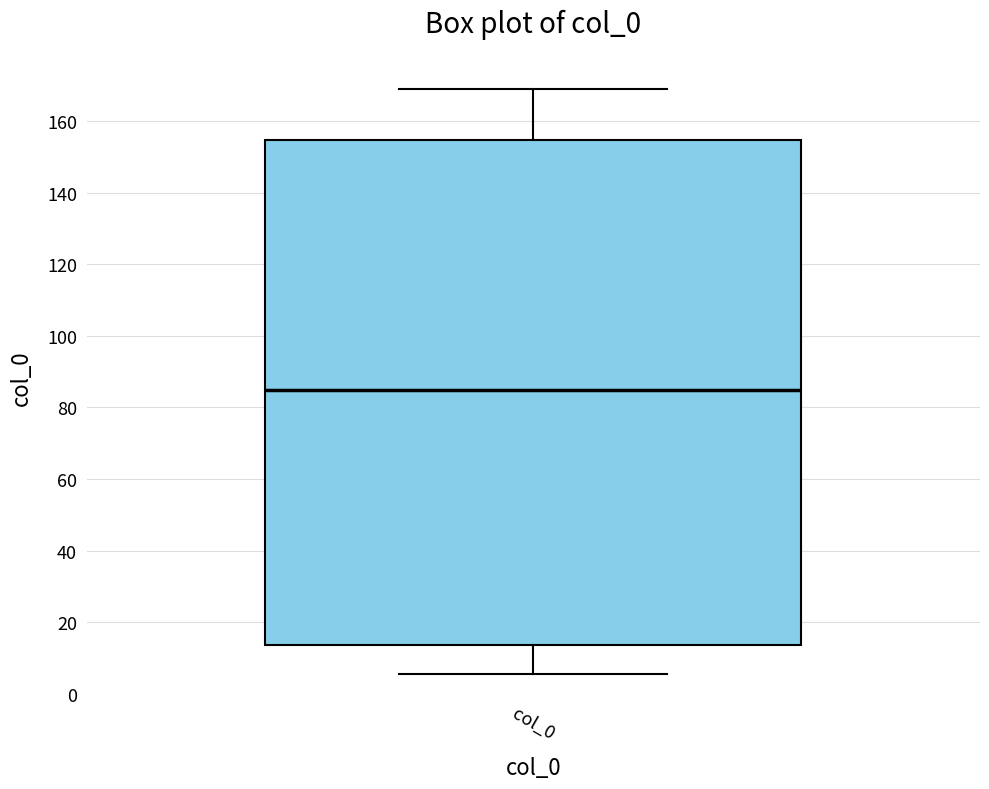

Read this box plot against the y-axis: the position of the median line, the range covered by the box, and the ends of both whiskers. The values are not printed on the chart, so give them approximately, as read against the axis.

median 86, box 14 to 154, whiskers 6 to 168